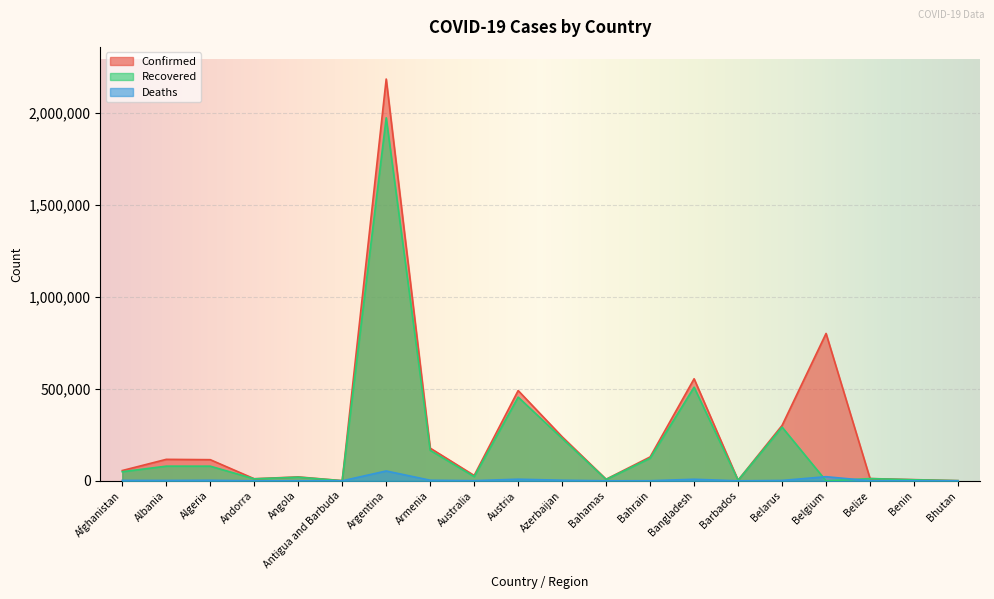

Is it true that Confirmed equals 555222 at Bangladesh?

True